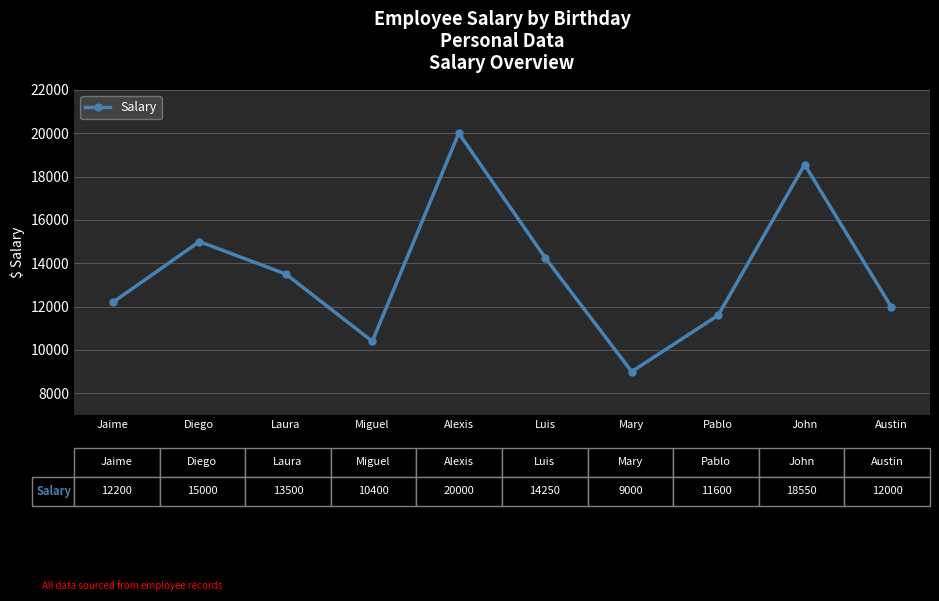

Reading left to right, what are all the values shown in this chart?

12200	15000	13500	10400	20000	14250	9000	11600	18550	12000